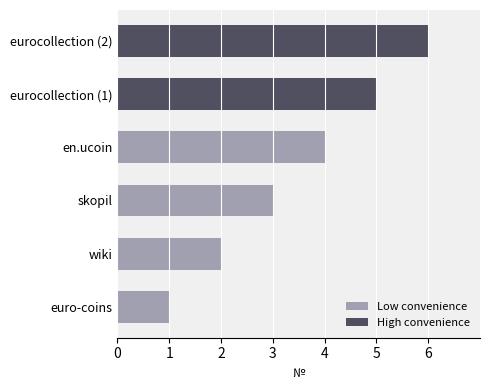

Reading left to right, list all the values displayed in this chart.

euro-coins=1	wiki=2	skopil=3	en.ucoin=4	eurocollection (1)=5	eurocollection (2)=6